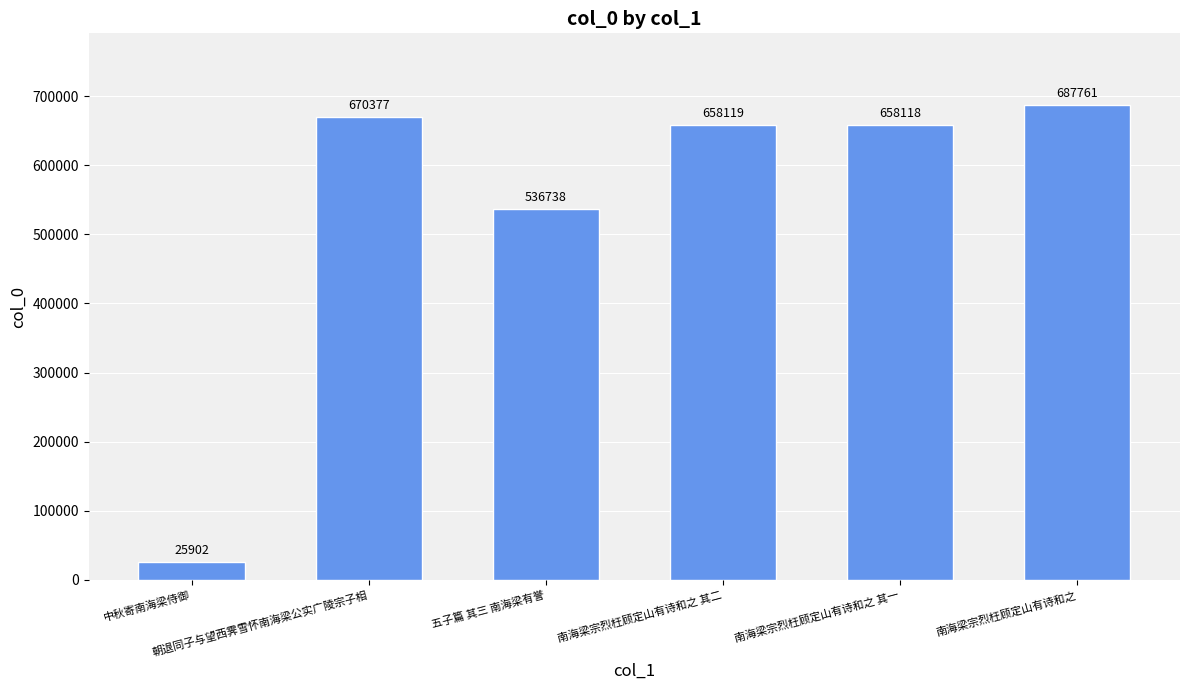

What is the maximum value shown in the chart?

687761